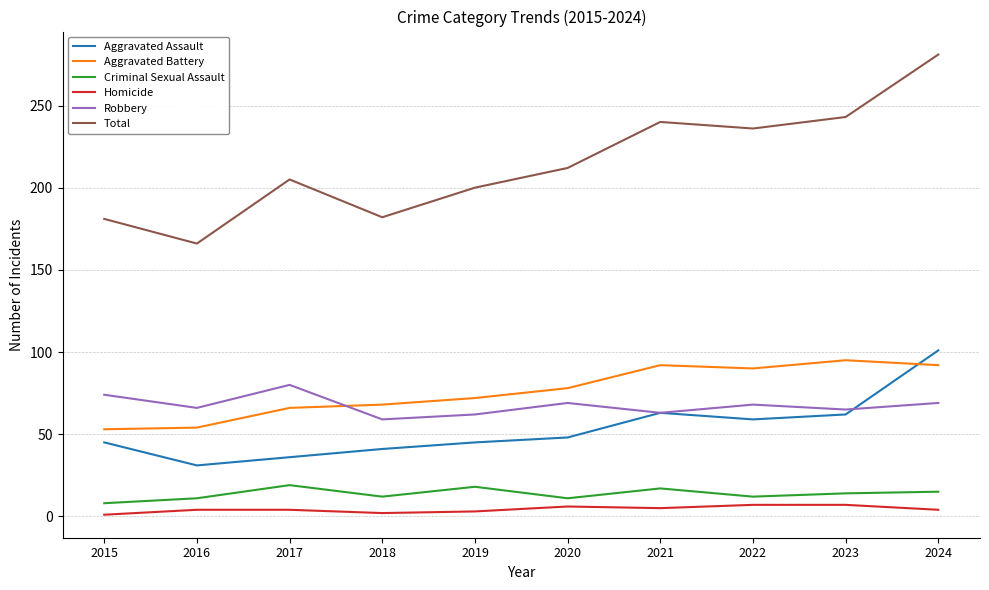

What is the greatest value displayed?

281